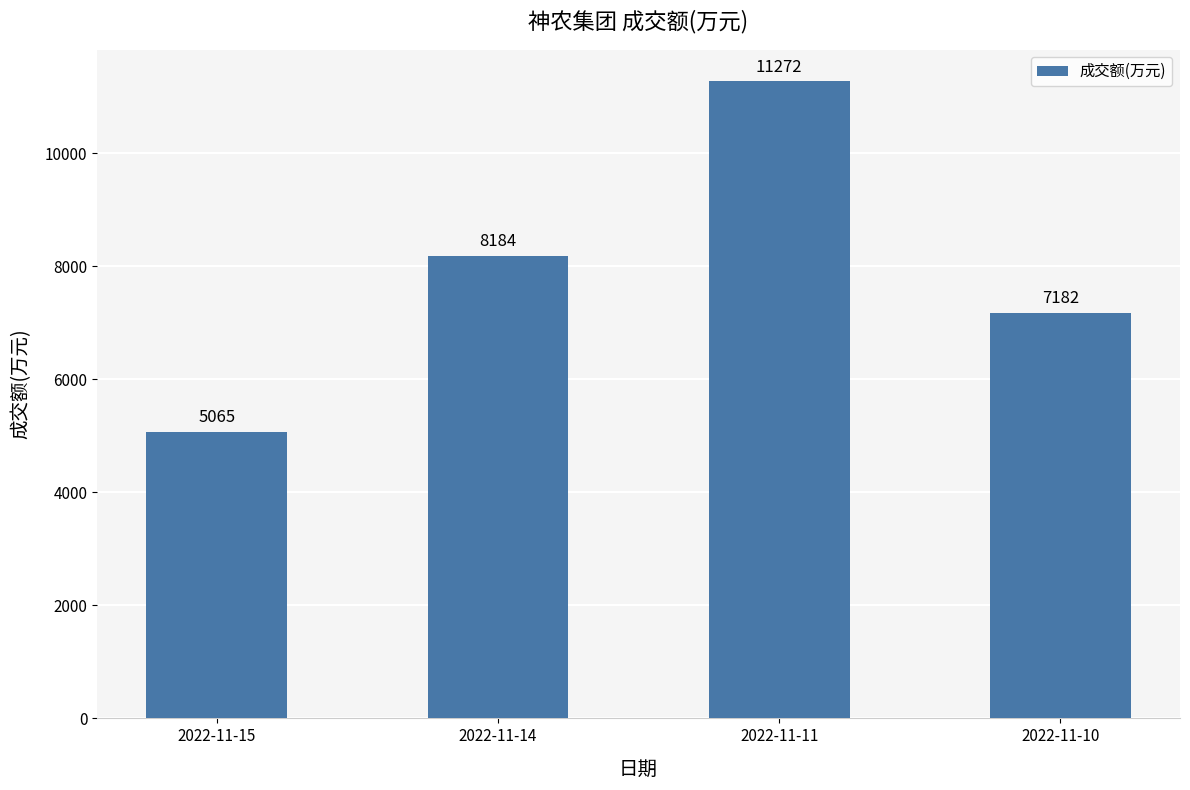

What is the maximum value shown in the chart?

11272